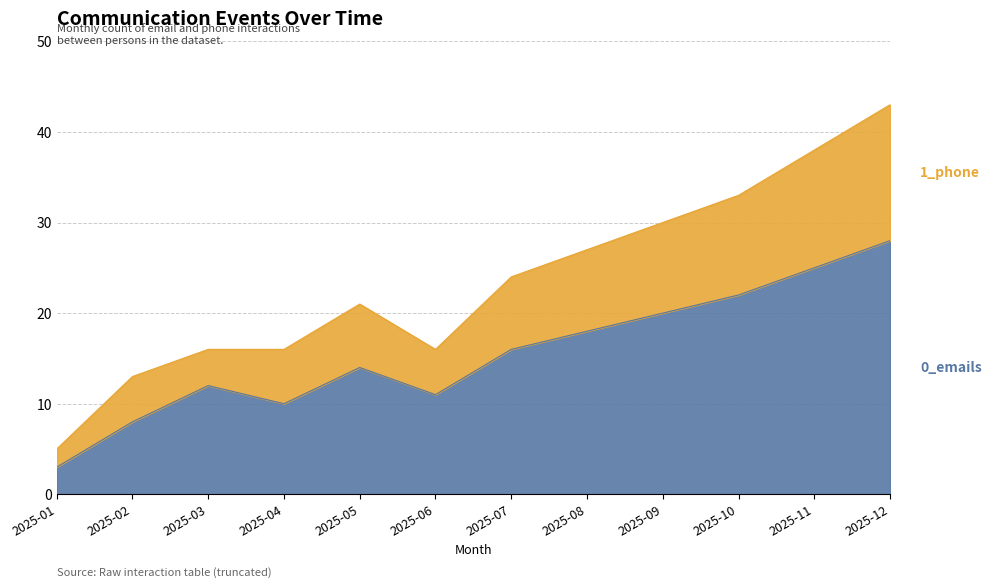

What is the total value across all series at 2025-02?

13